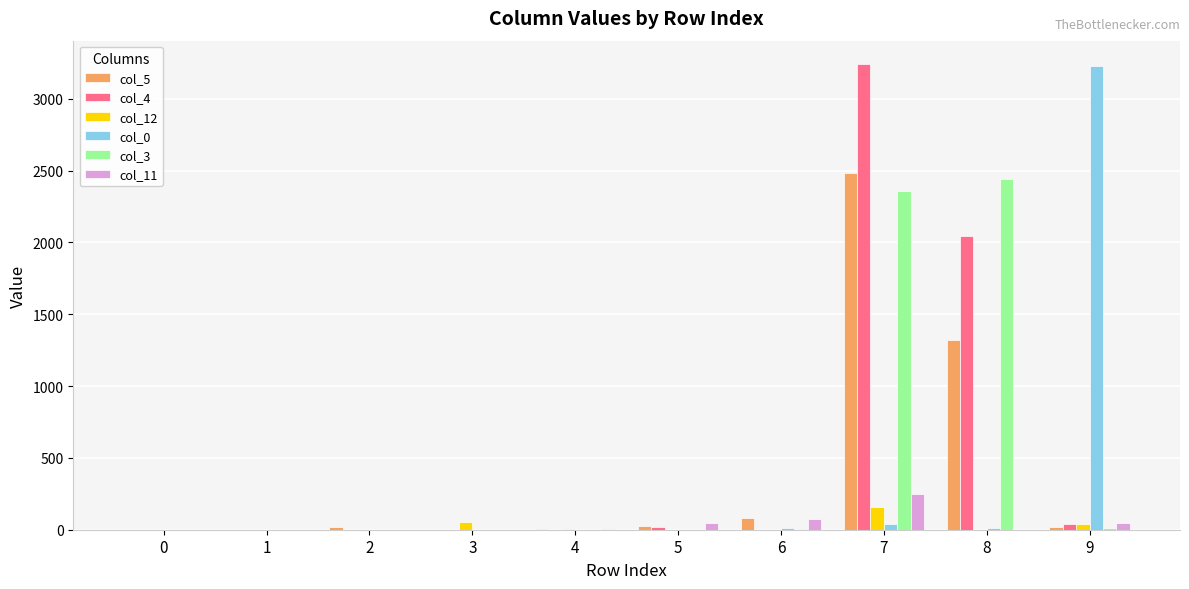

At which category is the sum across all series the highest?

7